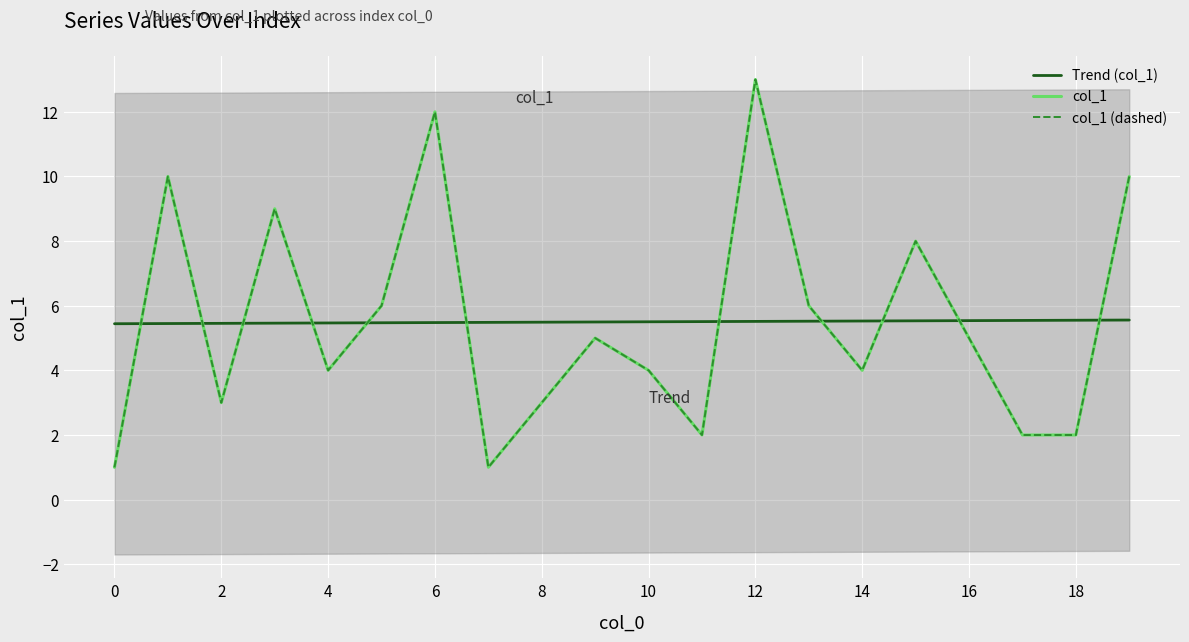

How many values in the col_1 series are below 5?

10